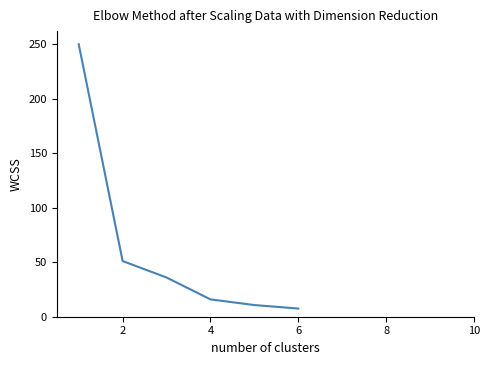

True or false: there are more than 2 points higher than both neighbors.

False